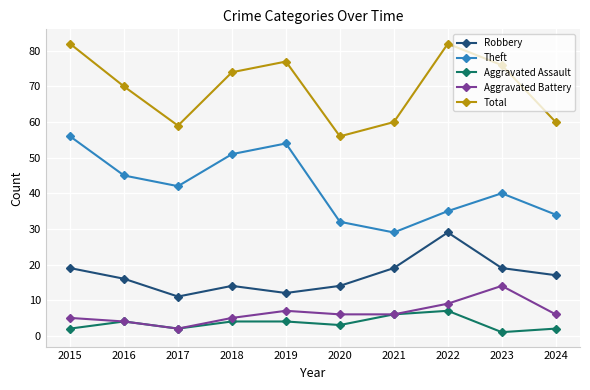

True or false: Theft and Aggravated Assault intersect in this chart.

False